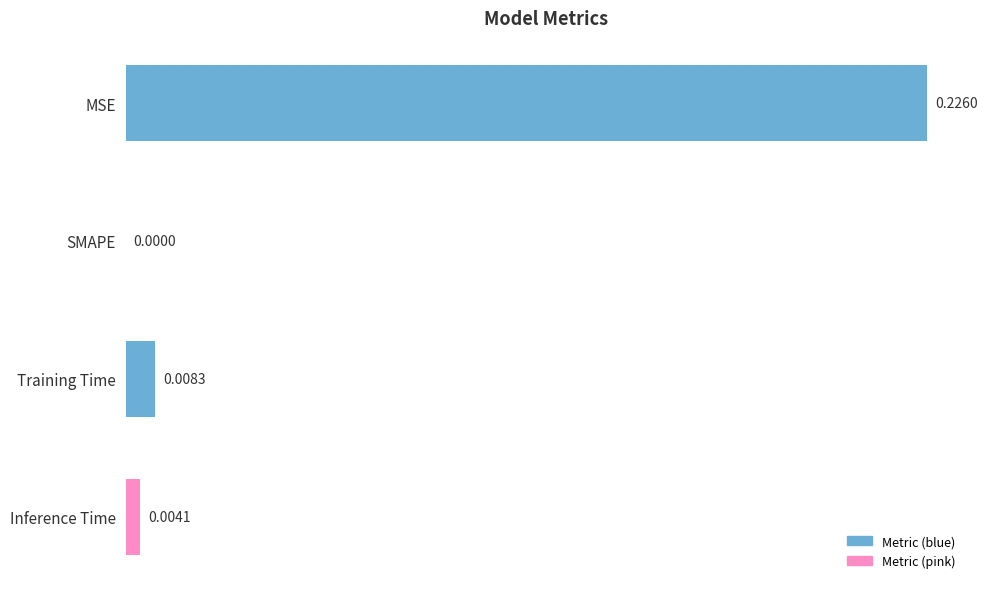

Which has a higher value, MSE or SMAPE?

MSE